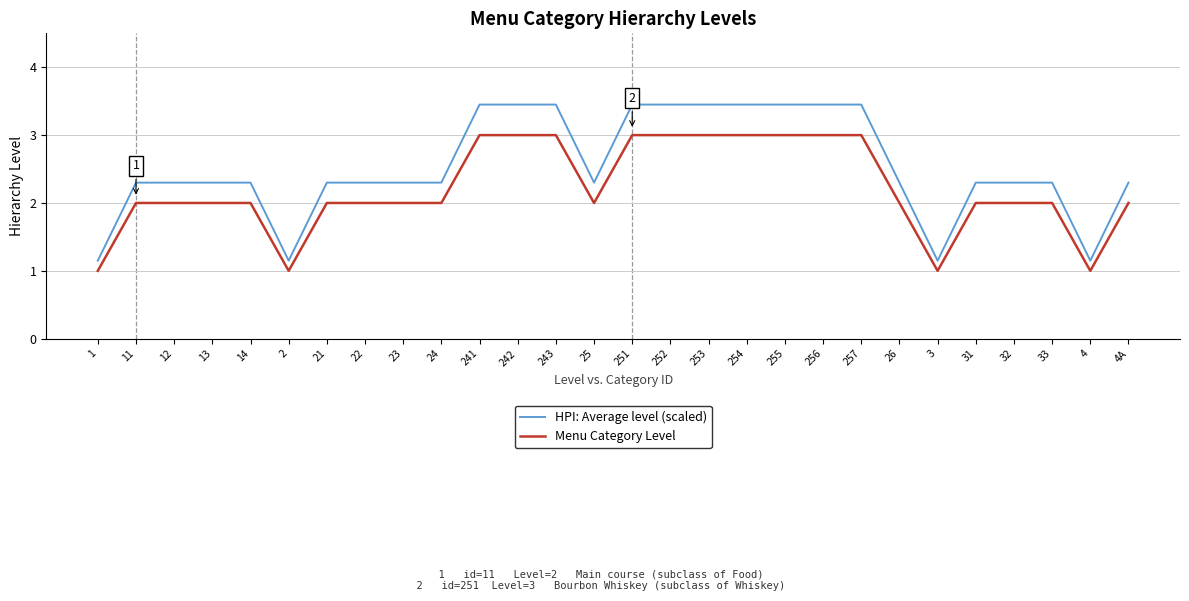

What is the average value of the Menu Category Level series?

2.2